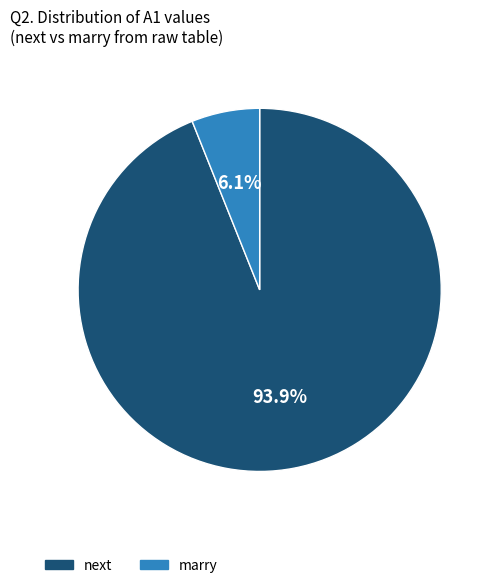

To the nearest percent, what is the difference between the marry and next slice percentages?

88%